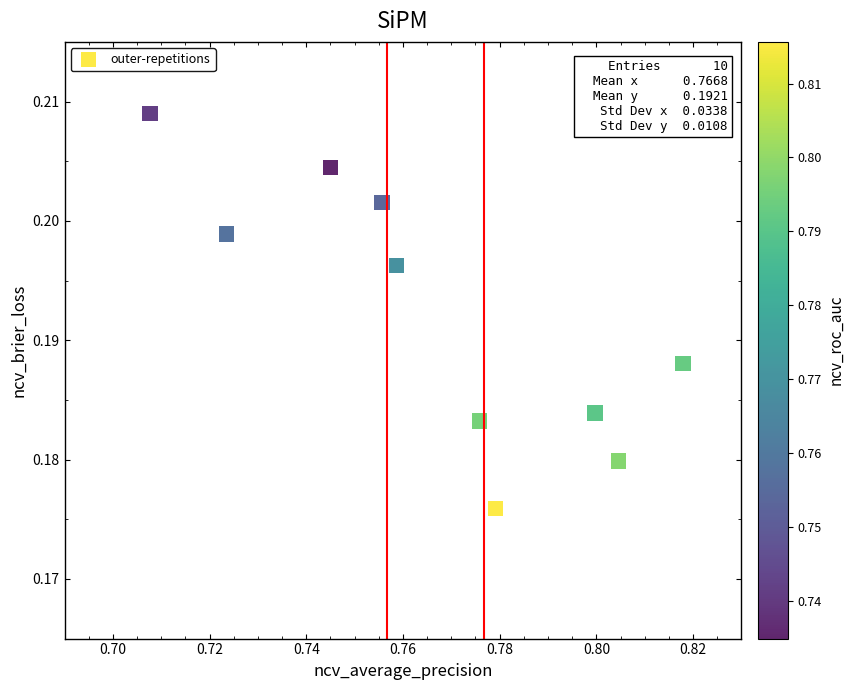

What is the average X value?

0.8